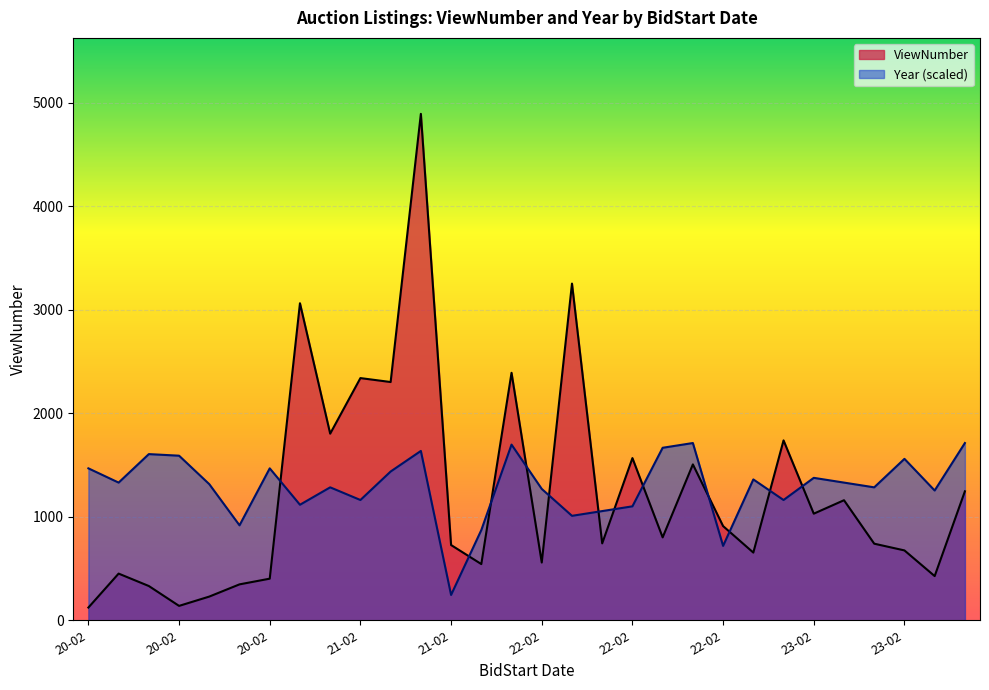

Reading left to right, extract all data points from this chart.

ViewNumber: 123.0	451.0	331.0	139.0	229.0	347.0	402.0	3063.0	1803.0	2340.0	2302.0	4893.0	727.0	543.0	2391.0	558.0	3253.0	743.0	1567.0	801.0	1506.0	910.0	654.0	1738.0	1030.0	1160.0	740.0	675.0	427.0	1246.0
Year: 1467.9	1330.3	1605.5	1590.2	1315.0	917.4	1467.9	1116.2	1284.4	1162.1	1437.3	1636.1	244.7	871.6	1697.3	1269.1	1009.2	1055.1	1100.9	1666.7	1712.5	718.7	1360.9	1162.1	1376.2	1330.3	1284.4	1559.6	1253.8	1712.5